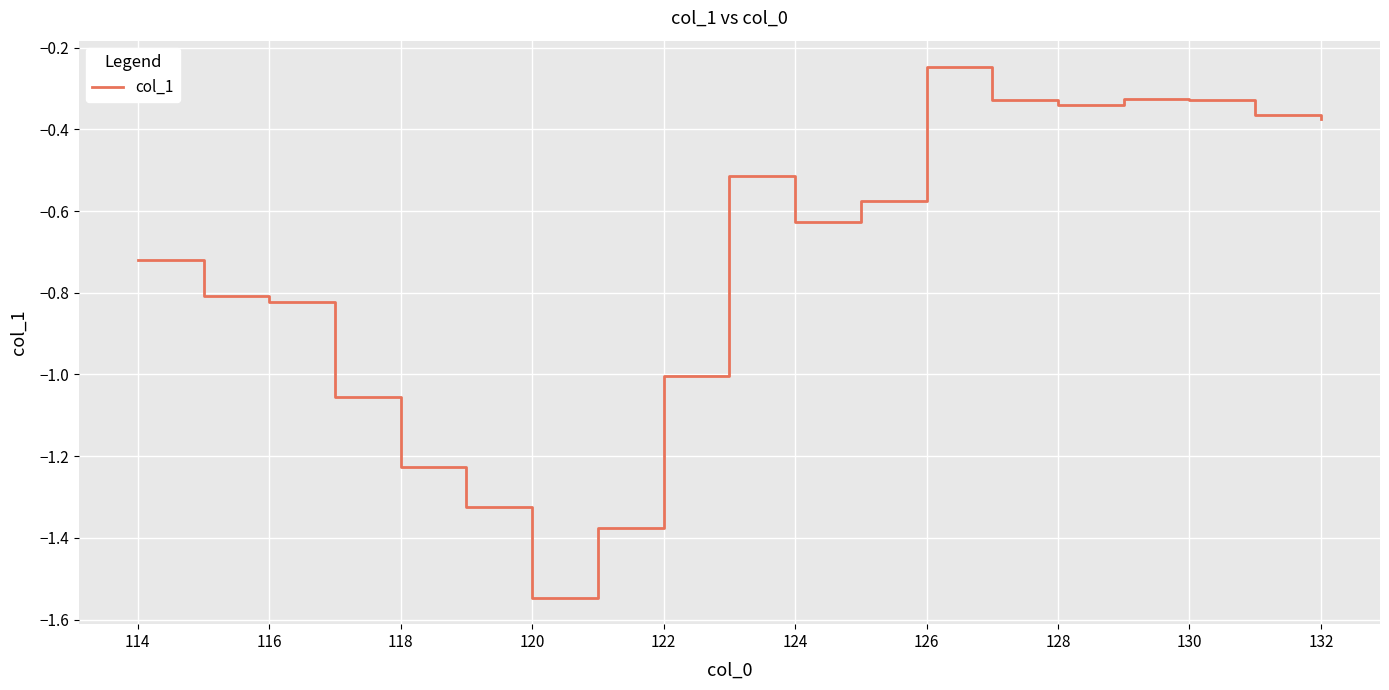

Does the chart display data point markers on the line(s)?

No